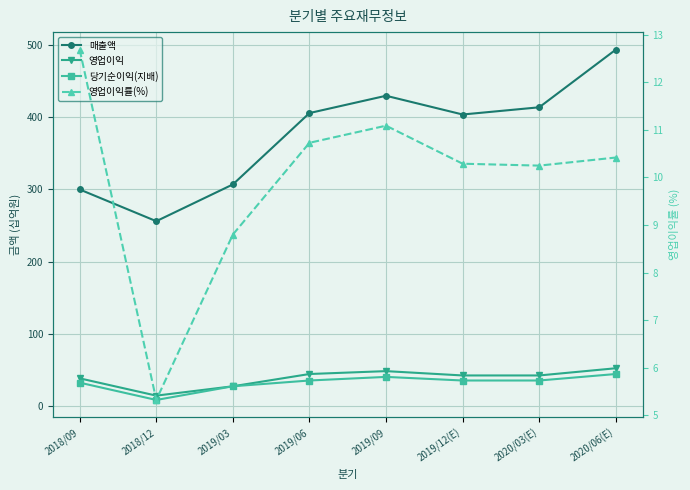

List the series in order of their peak value, lowest first.

영업이익률(%), 당기순이익(지배), 영업이익, 매출액